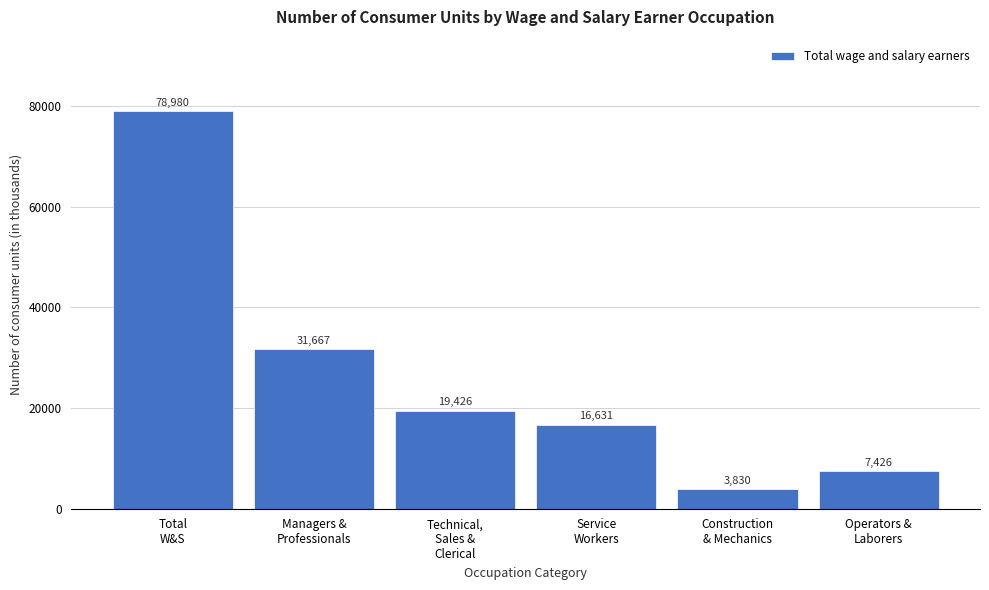

Reading left to right, list all the values displayed in this chart.

78980	31667	19426	16631	3830	7426